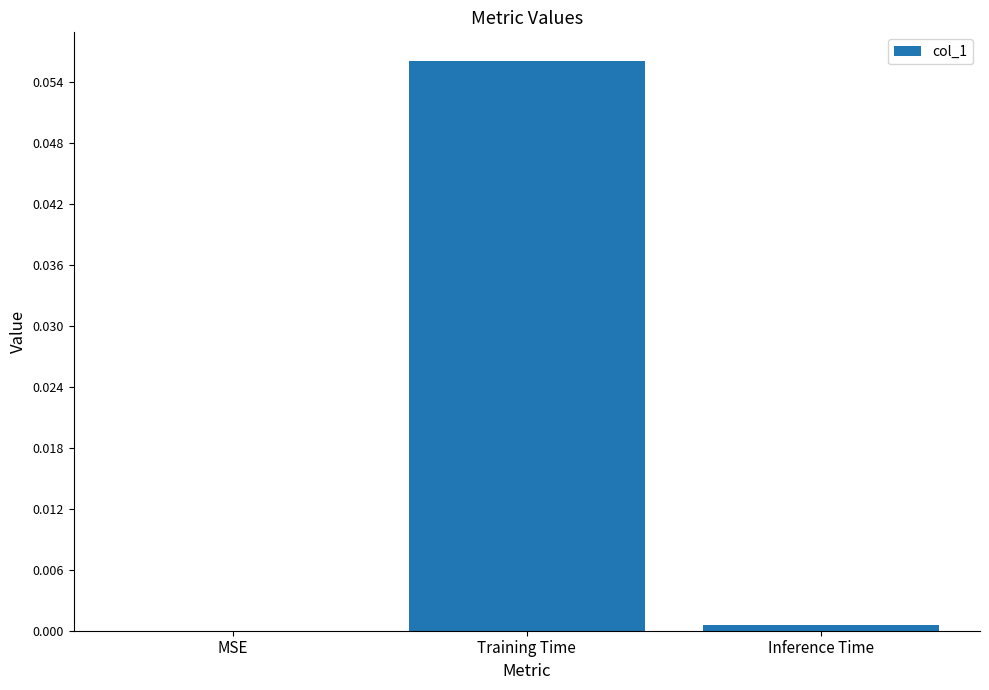

What is the change in value from MSE to Training Time?

+0.1